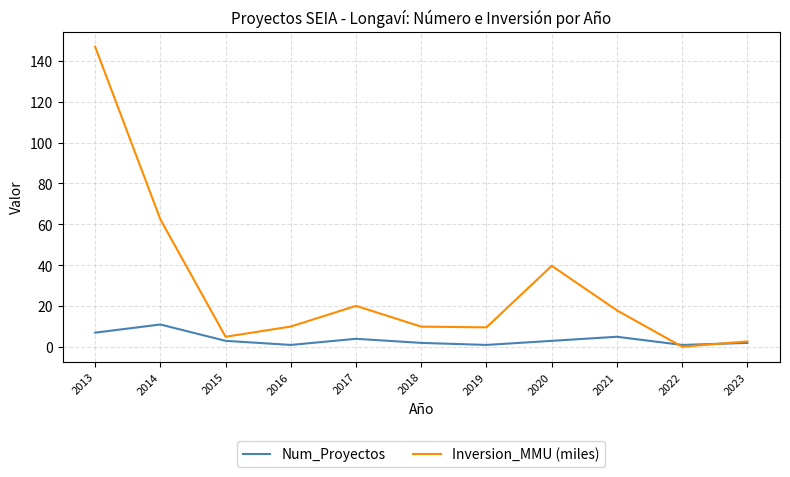

The Inversion_MMU (miles) series shows 14.0 at 2017. True or false?

False